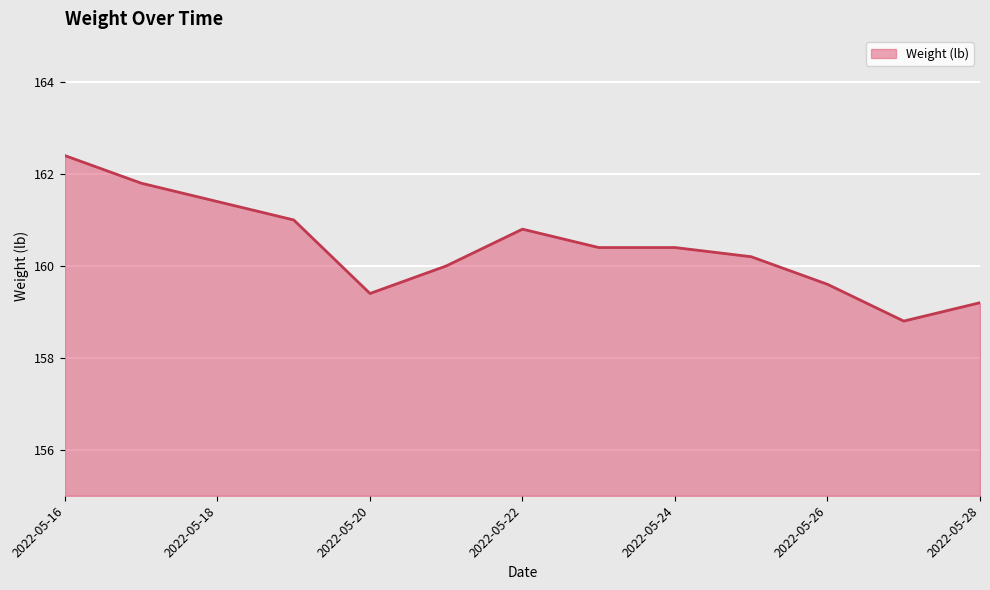

Reading right to left, what are all the values shown in this chart?

159.2	158.8	159.6	160.2	160.4	160.4	160.8	160.0	159.4	161.0	161.4	161.8	162.4